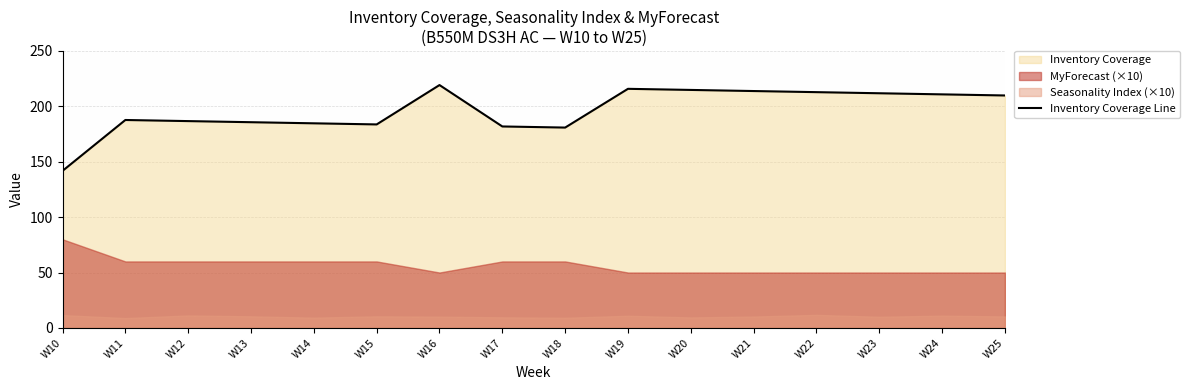

Does the chart display data point markers on the line(s)?

No